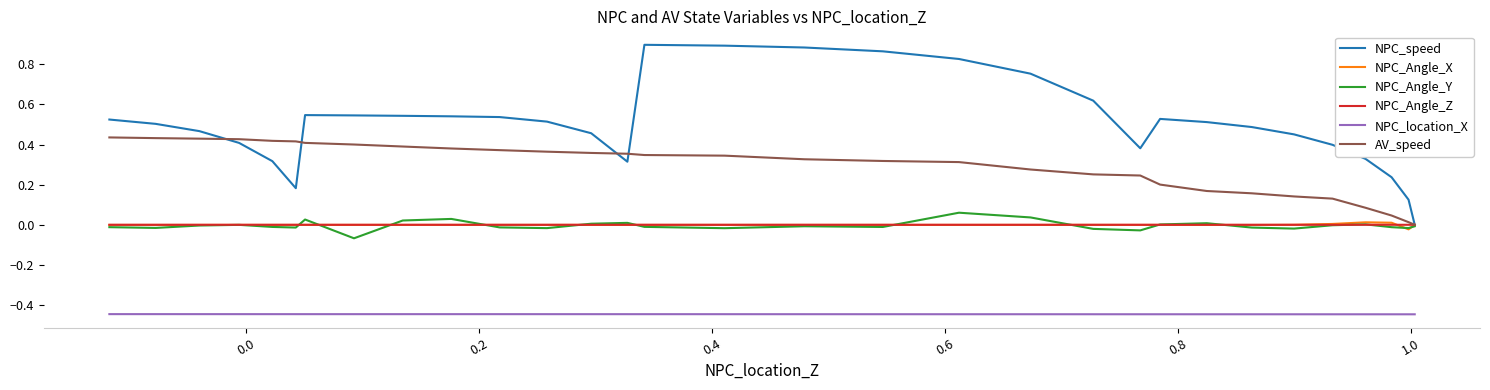

What is the sum of all NPC_Angle_Y values?

-0.1